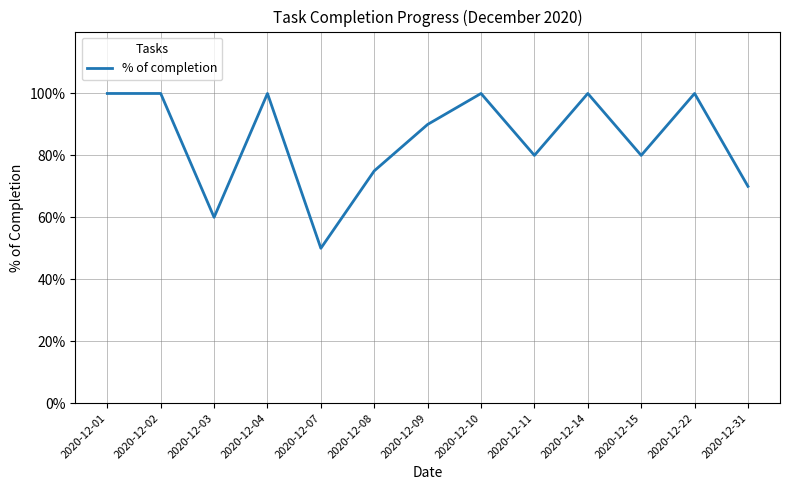

The chart shows a value of 1.3 at 2020-12-09. True or false?

False